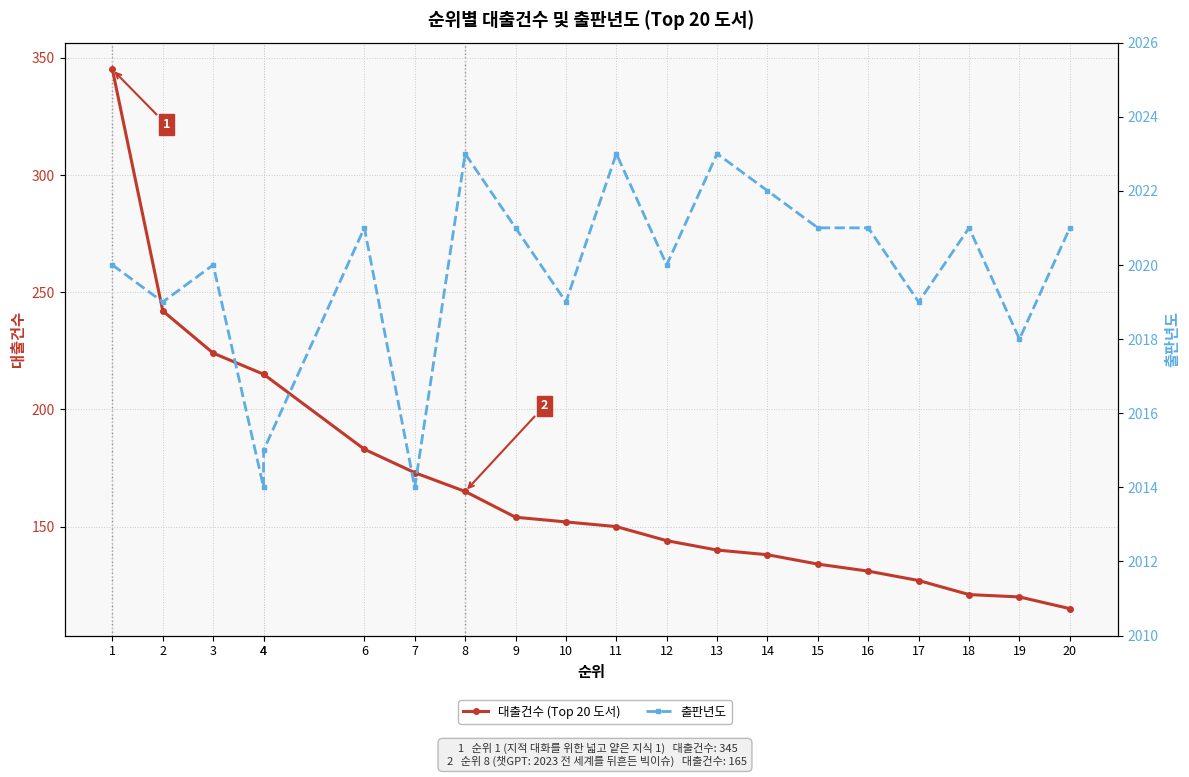

What is the difference between the highest and lowest values at 11?

1873